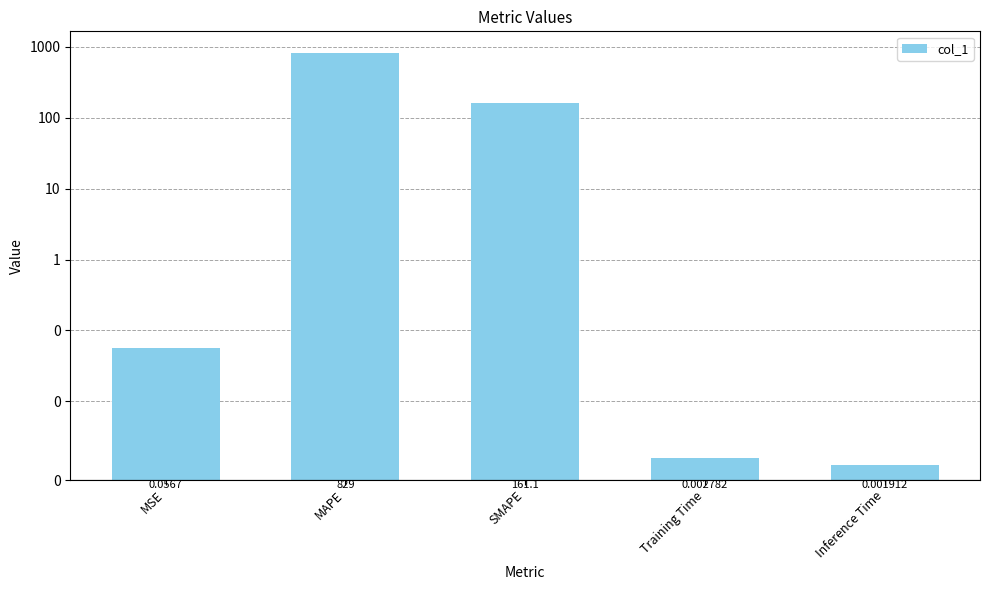

What is the average value?

198.0